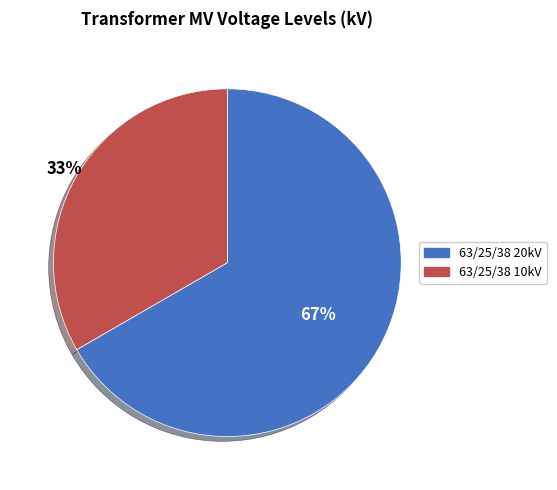

How many slices are in this pie chart?

2